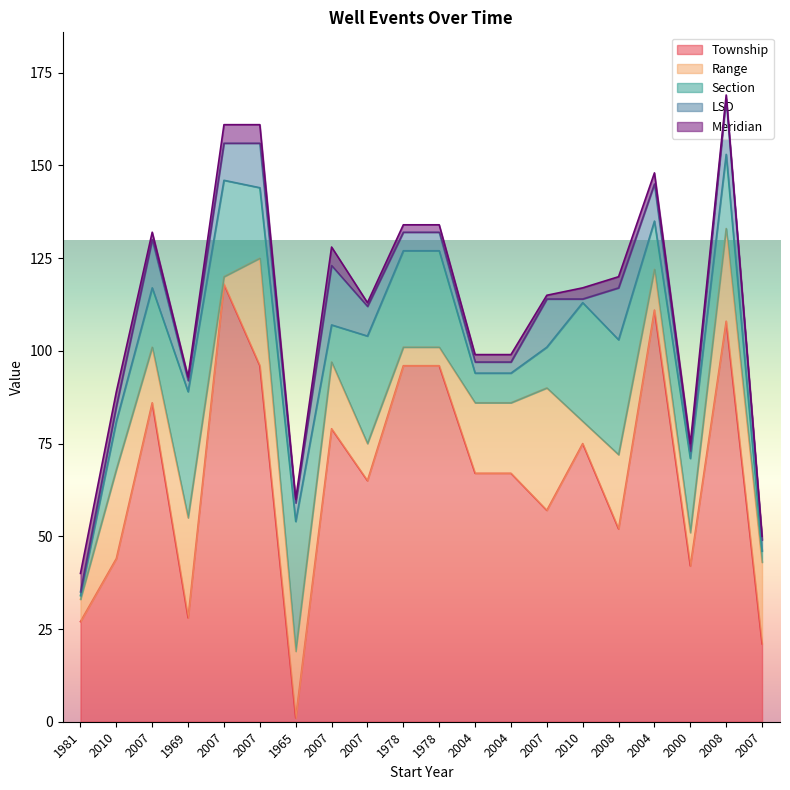

How many lines are shown in the chart?

5